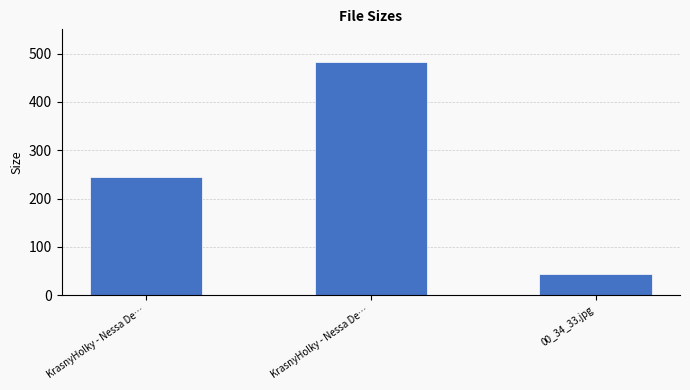

What is the minimum value shown in the chart?

43.5